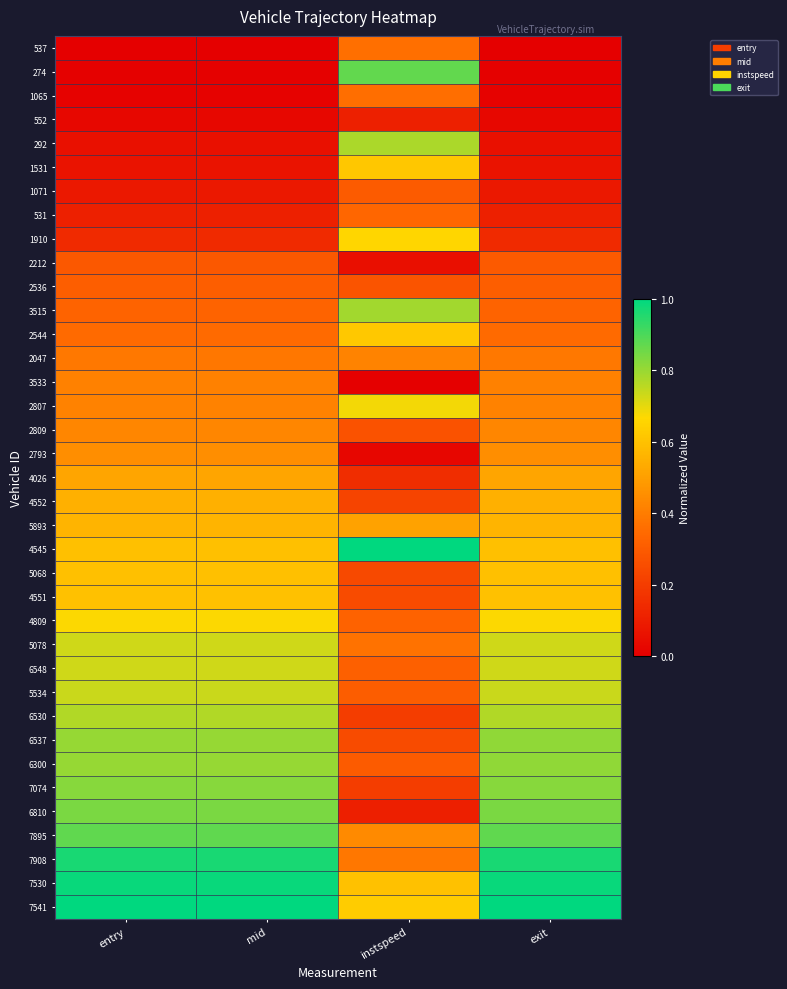

Which label corresponds to the largest value in the chart?

instspeed